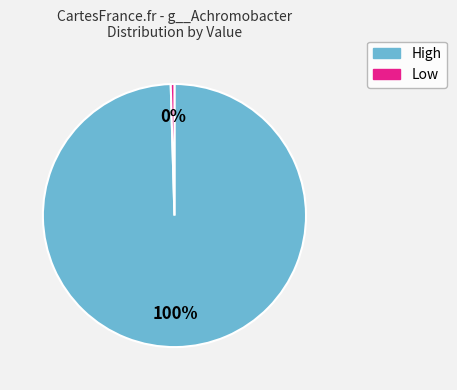

To the nearest percent, what is the average slice percentage?

50%